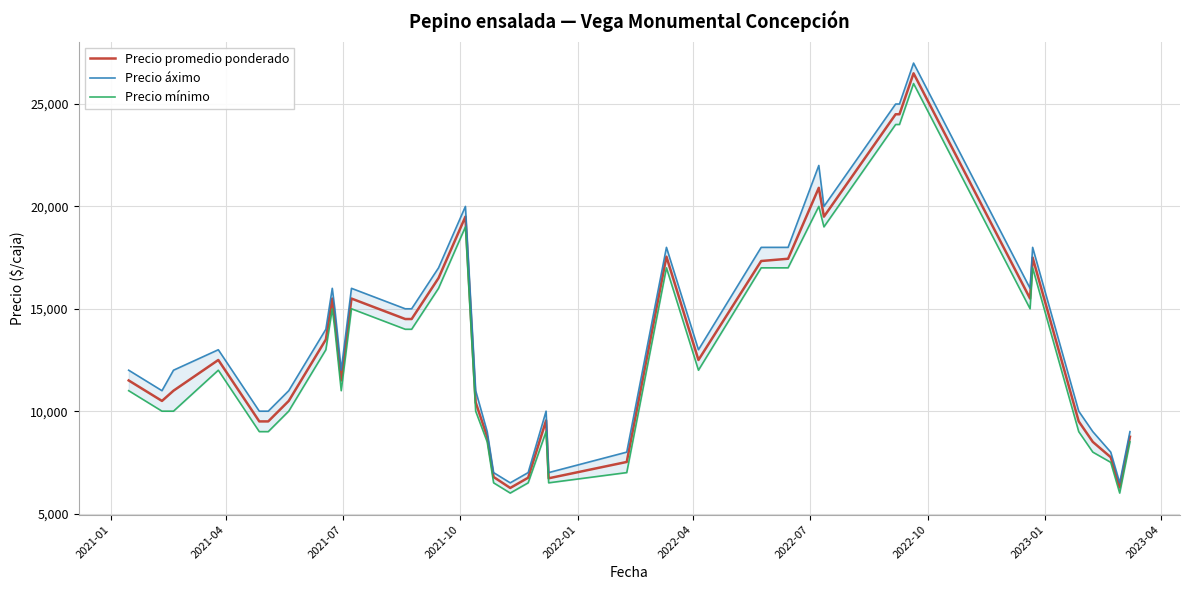

How many lines are shown in the chart?

3